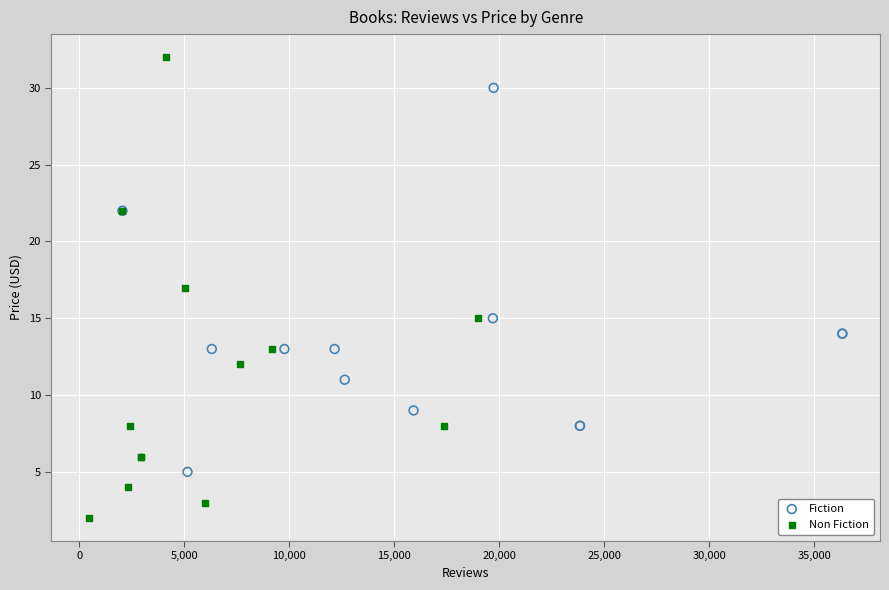

Which series has the widest spread of Y values?

Non Fiction